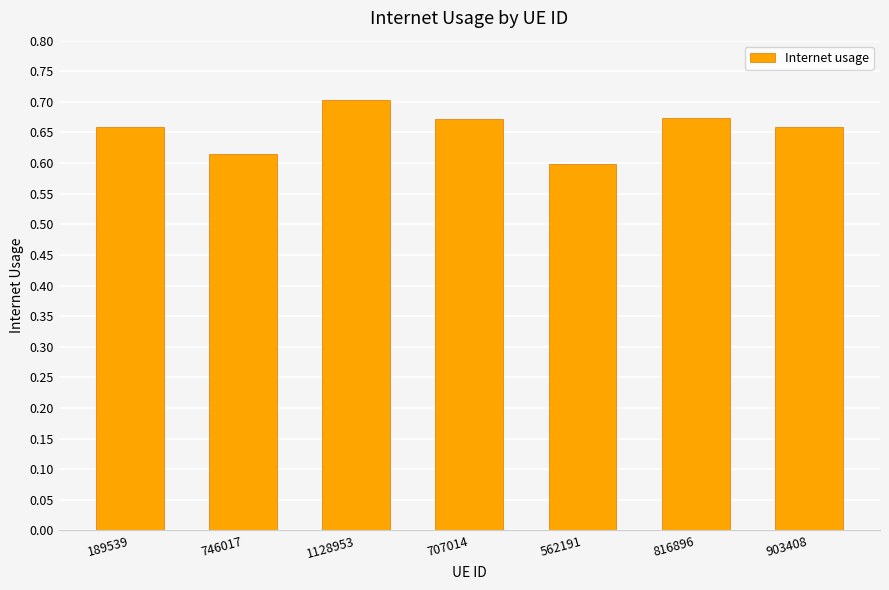

Is it true that the value at 746017 is 1.0?

False